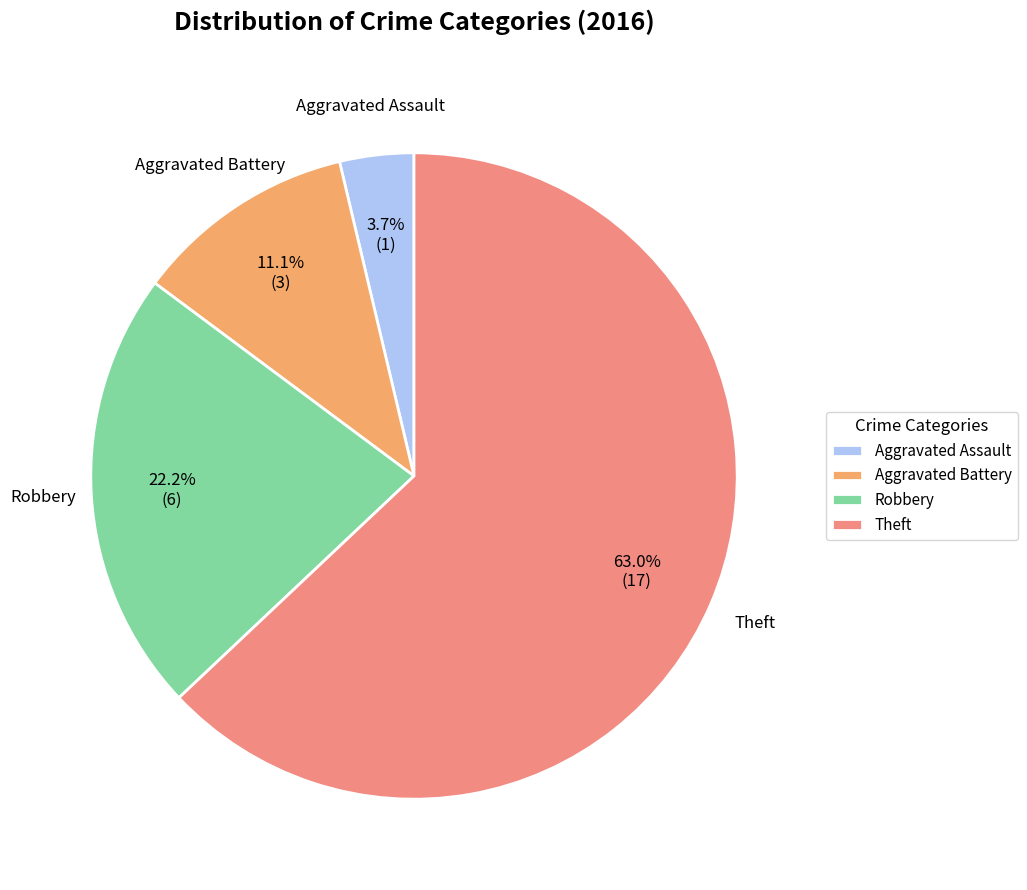

Which category has the smallest portion of the pie?

Aggravated Assault